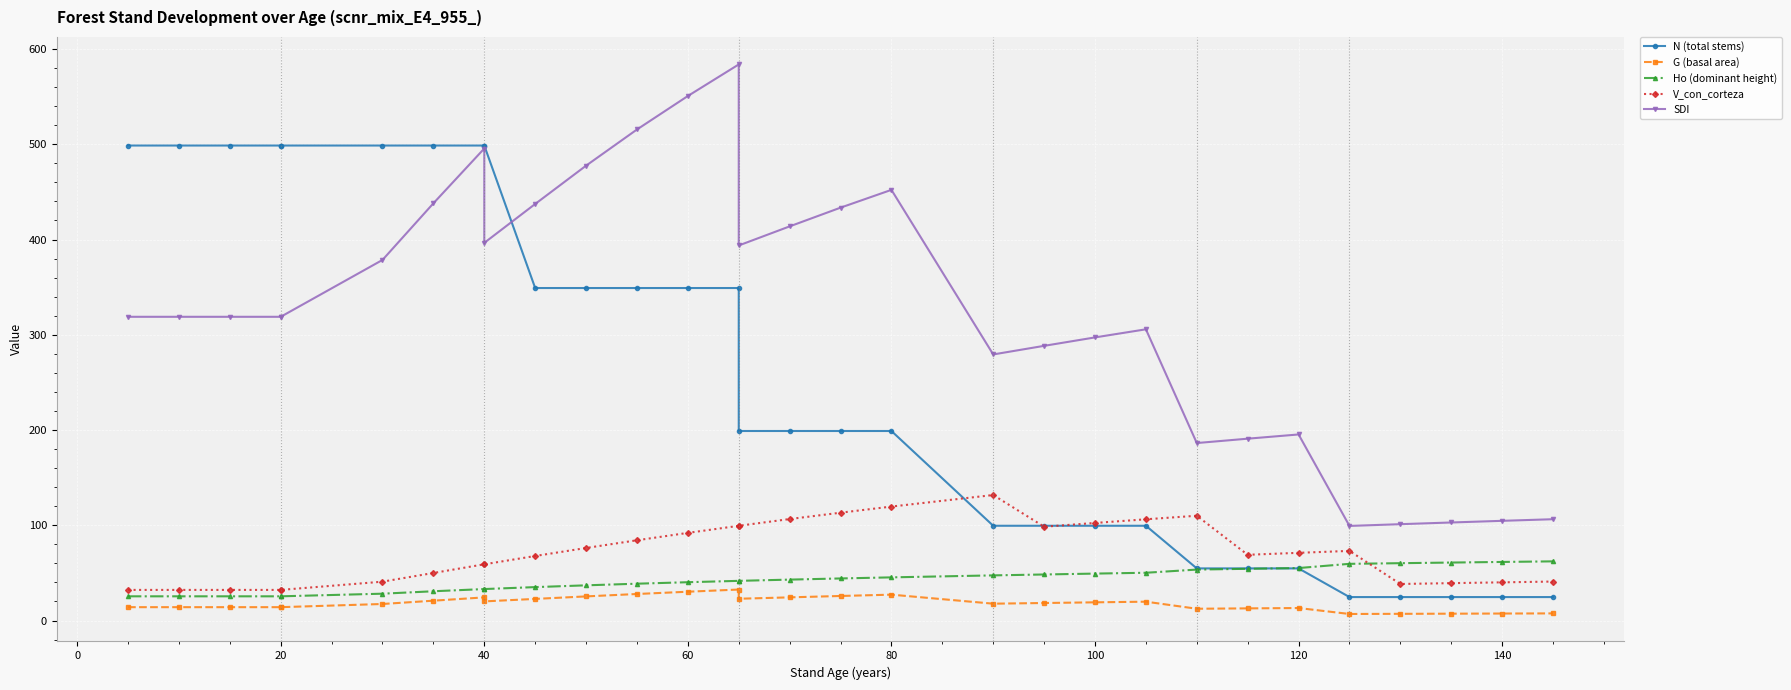

How many interior local peaks does the G (basal area) series have?

5